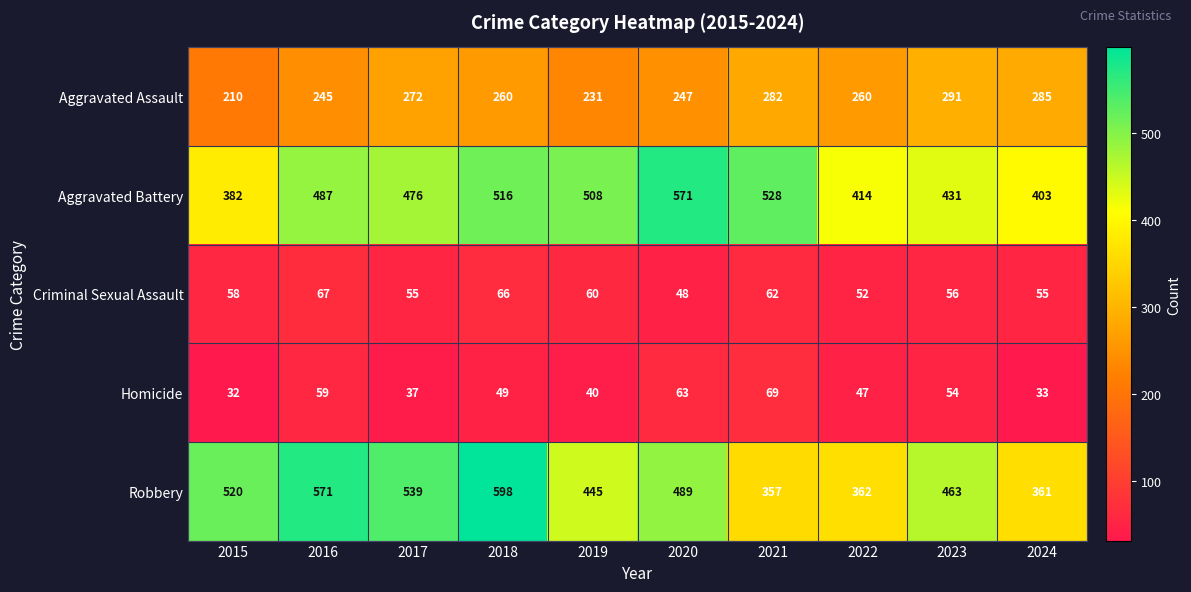

What is the average value of the Aggravated Assault series?

258